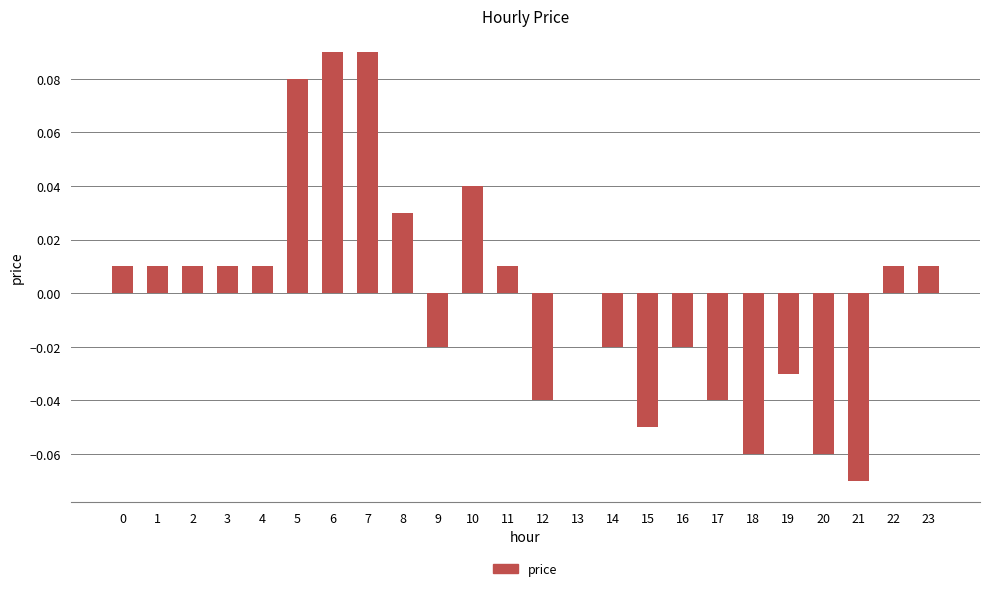

Are the bars horizontal?

No